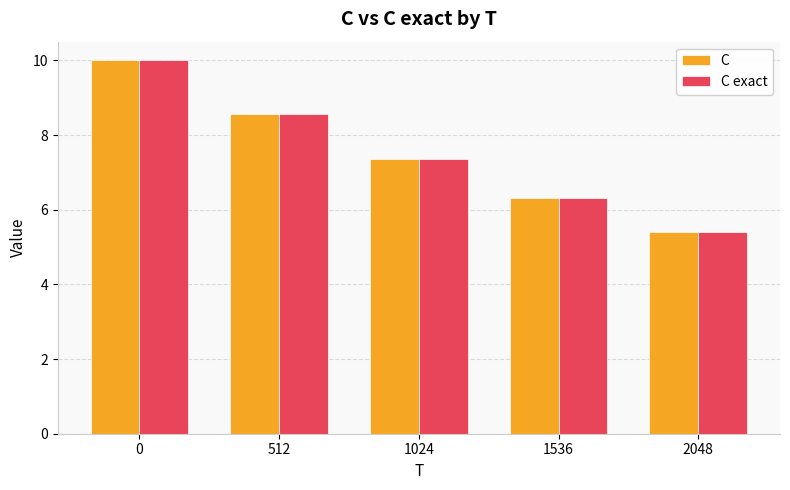

At which label is C closest to 7?

1024